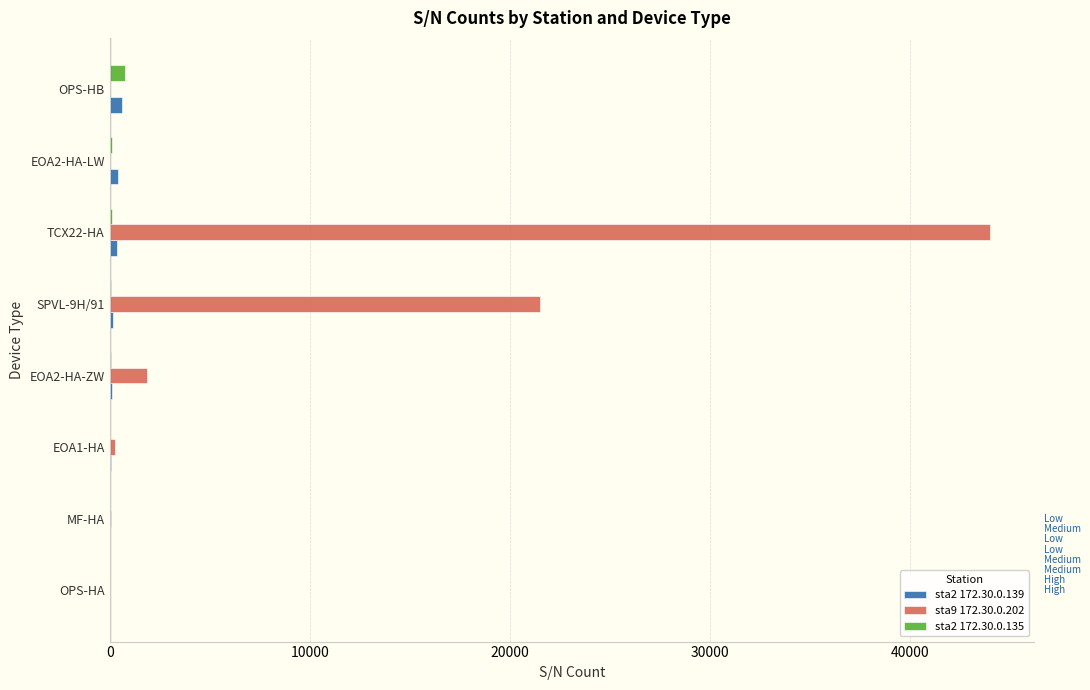

What is the maximum value shown in the chart?

44011